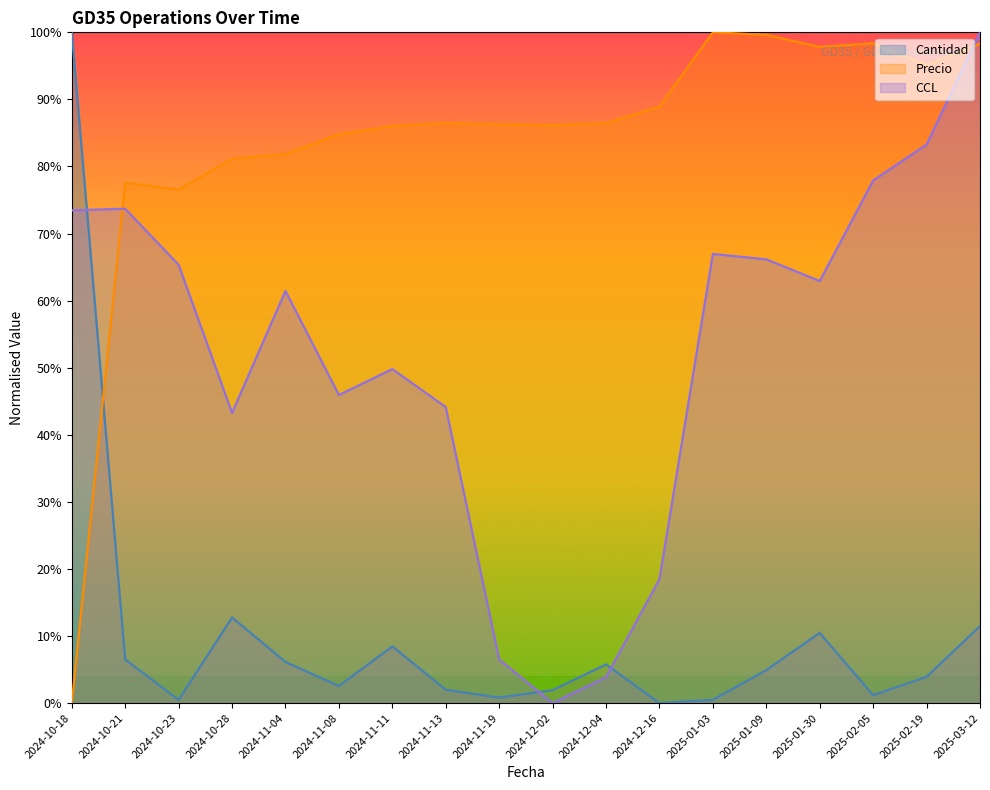

Reading left to right, what are all the values shown in this chart?

Cantidad: 2024-10-18=1.0	2024-10-21=0.1	2024-10-23=0.0	2024-10-28=0.1	2024-11-04=0.1	2024-11-08=0.0	2024-11-11=0.1	2024-11-13=0.0	2024-11-19=0.0	2024-12-02=0.0	2024-12-04=0.1	2024-12-16=0.0	2025-01-03=0.0	2025-01-09=0.0	2025-01-30=0.1	2025-02-05=0.0	2025-02-19=0.0	2025-03-12=0.1
Precio: 2024-10-18=0.0	2024-10-21=0.8	2024-10-23=0.8	2024-10-28=0.8	2024-11-04=0.8	2024-11-08=0.8	2024-11-11=0.9	2024-11-13=0.9	2024-11-19=0.9	2024-12-02=0.9	2024-12-04=0.9	2024-12-16=0.9	2025-01-03=1.0	2025-01-09=1.0	2025-01-30=1.0	2025-02-05=1.0	2025-02-19=1.0	2025-03-12=1.0
CCL: 2024-10-18=0.7	2024-10-21=0.7	2024-10-23=0.7	2024-10-28=0.4	2024-11-04=0.6	2024-11-08=0.5	2024-11-11=0.5	2024-11-13=0.4	2024-11-19=0.1	2024-12-02=0.0	2024-12-04=0.0	2024-12-16=0.2	2025-01-03=0.7	2025-01-09=0.7	2025-01-30=0.6	2025-02-05=0.8	2025-02-19=0.8	2025-03-12=1.0